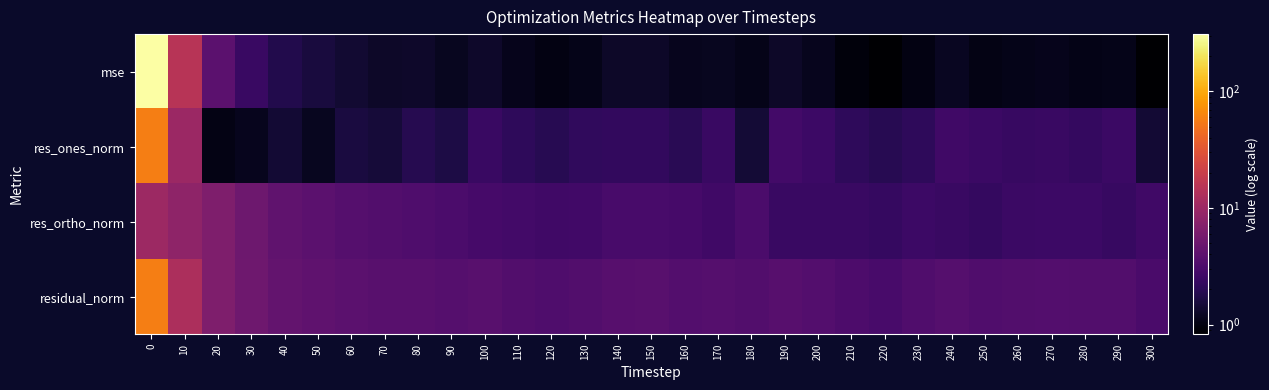

What is the difference between the highest and lowest values at 170?

2.4